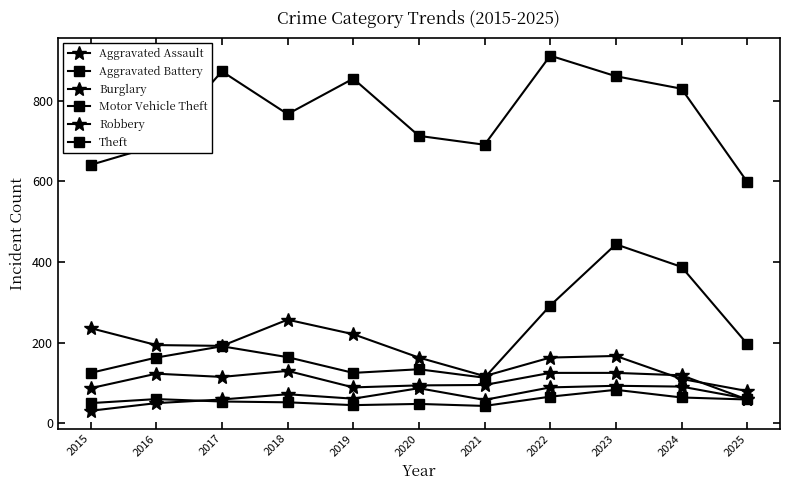

What is the maximum value shown in the chart?

912